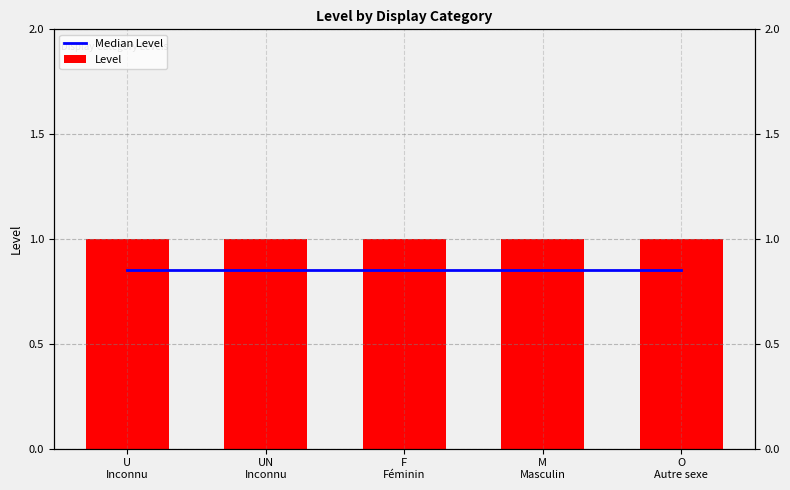

What is the label of the 1st bar from the right?

O
Autre sexe